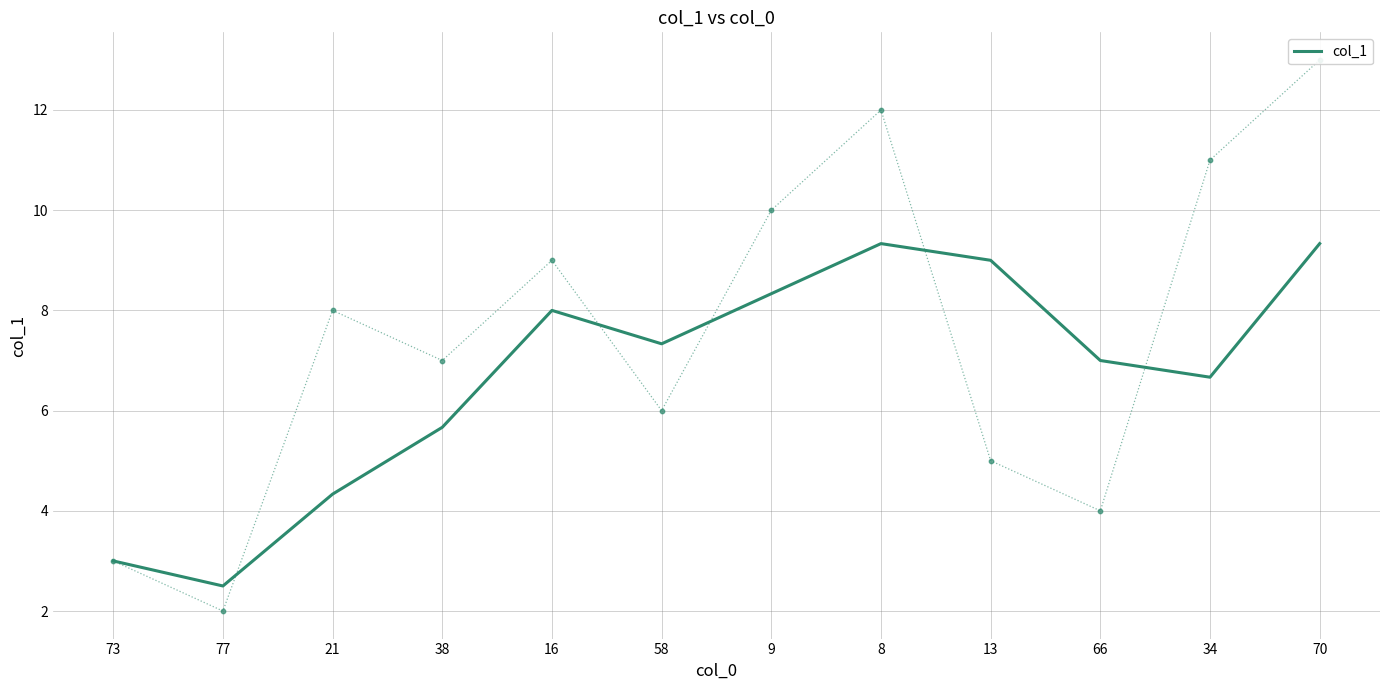

Which has a higher value, 73 or 16?

16